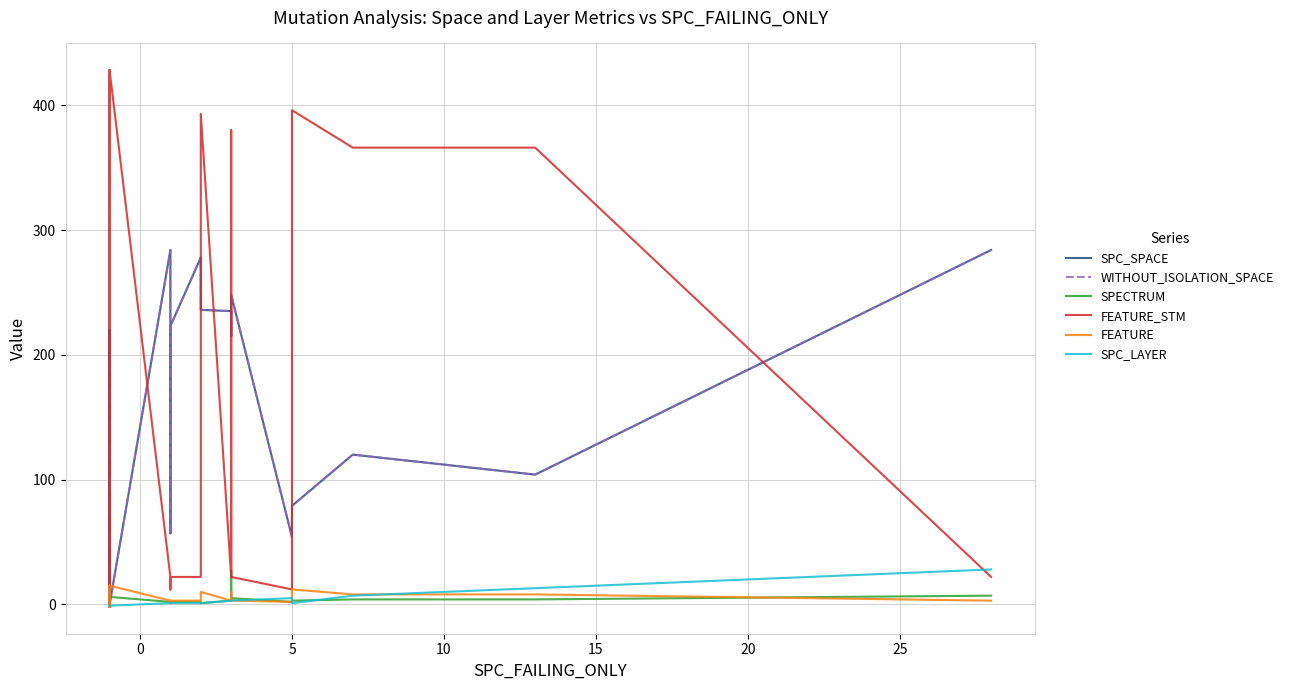

What is the minimum value for SPECTRUM?

-1